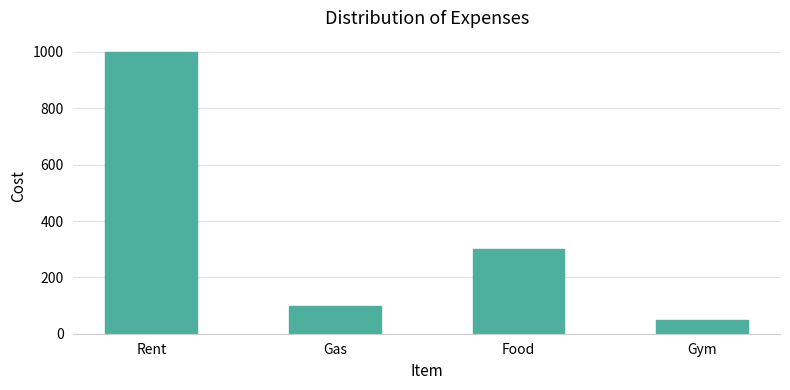

Are the bars grouped side by side (vs. stacked)?

No